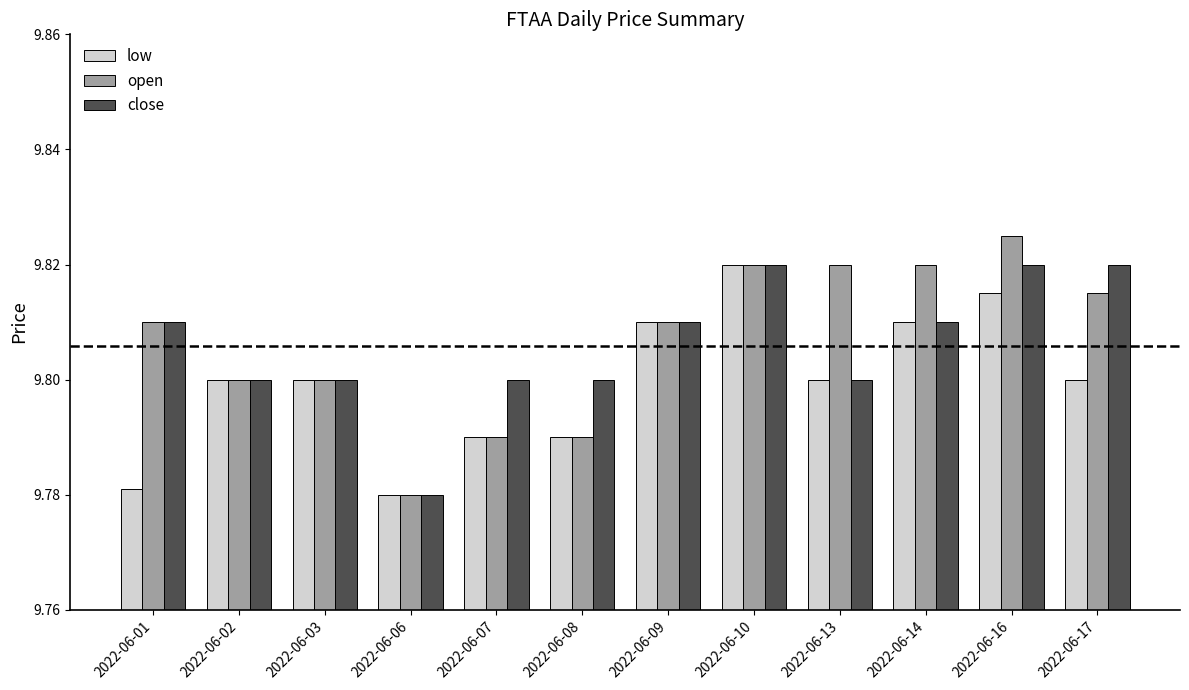

How many bars are there in each group?

3